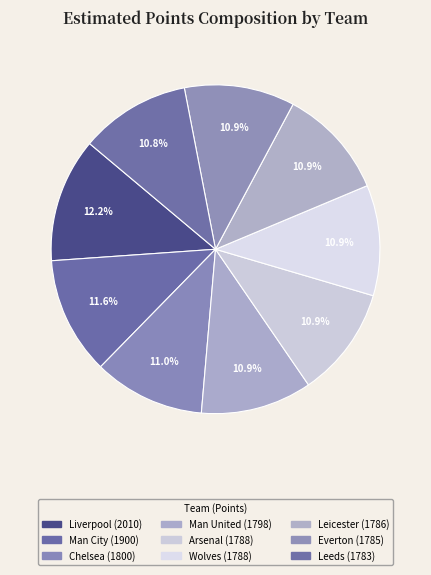

Which category has the biggest portion of the pie?

Liverpool